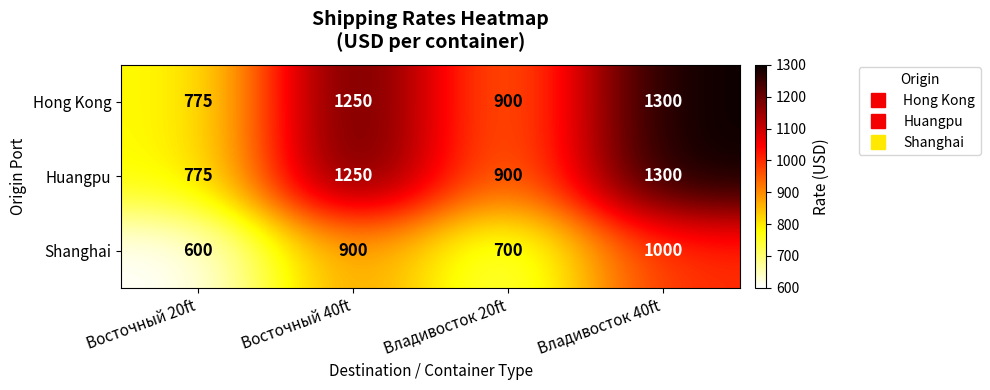

What is the smallest value displayed?

600